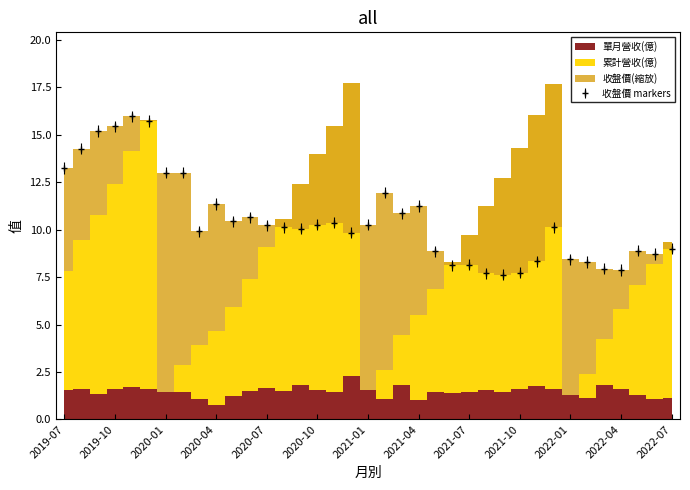

True or false: 單月營收(億) and 累計營收(億) cross at least once.

False